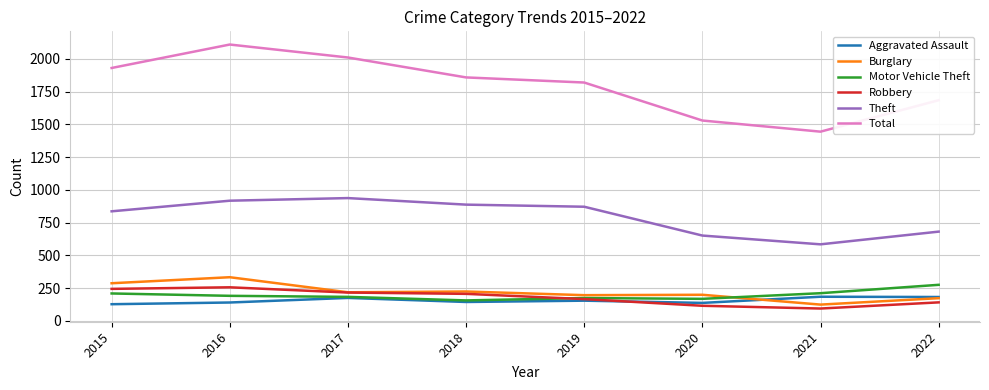

What is the difference between the maximum and minimum values in the Motor Vehicle Theft series?

119